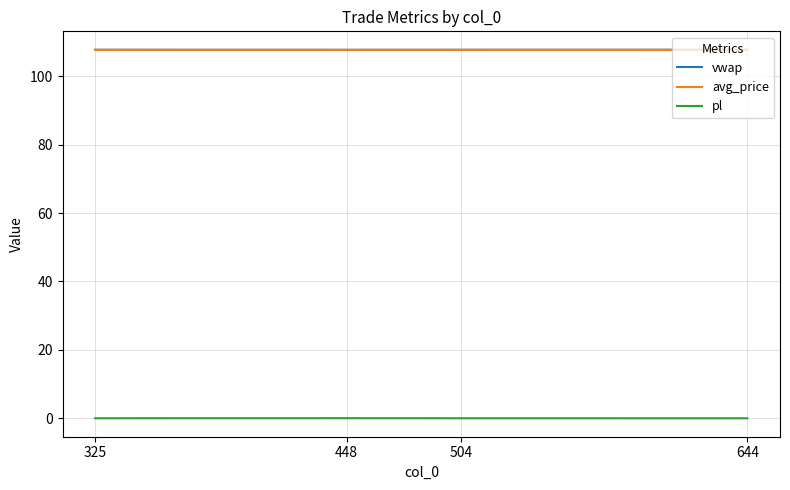

What is the spread (max minus min) of values at 504?

107.7